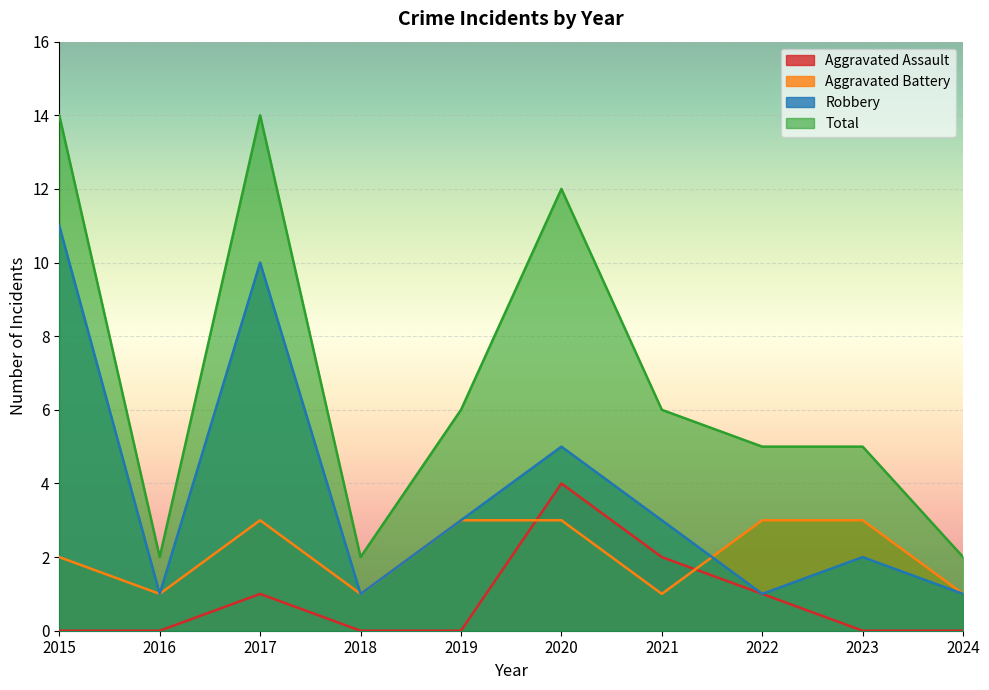

Reading left to right, list all the values displayed in this chart.

Aggravated Assault: 0	0	1	0	0	4	2	1	0	0
Aggravated Battery: 2	1	3	1	3	3	1	3	3	1
Robbery: 11	1	10	1	3	5	3	1	2	1
Total: 14	2	14	2	6	12	6	5	5	2